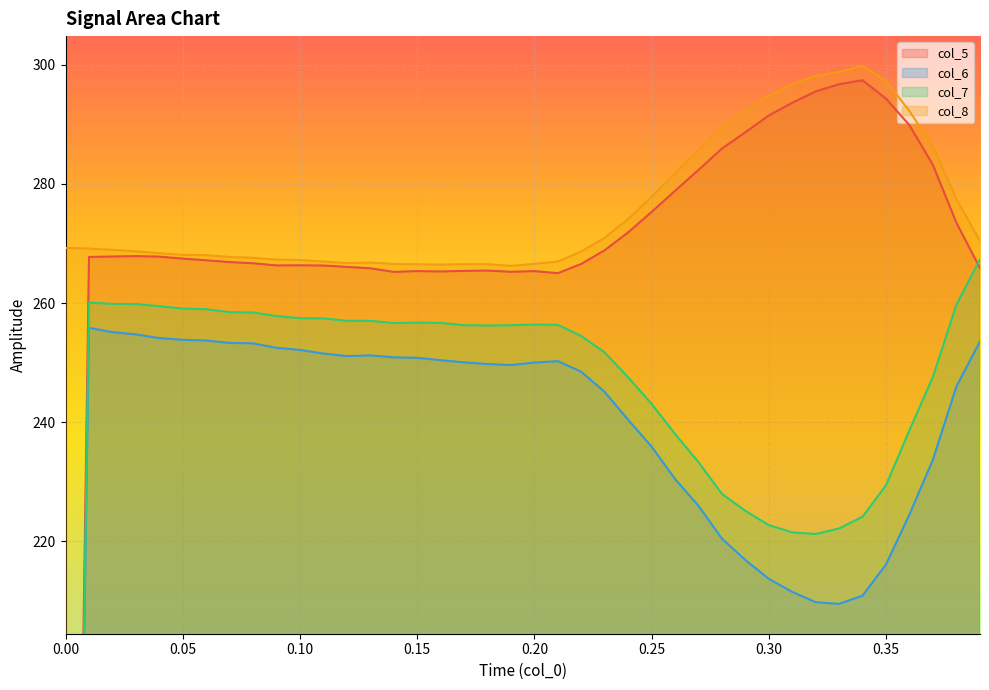

What is the lowest value of the col_8 series?

266.2